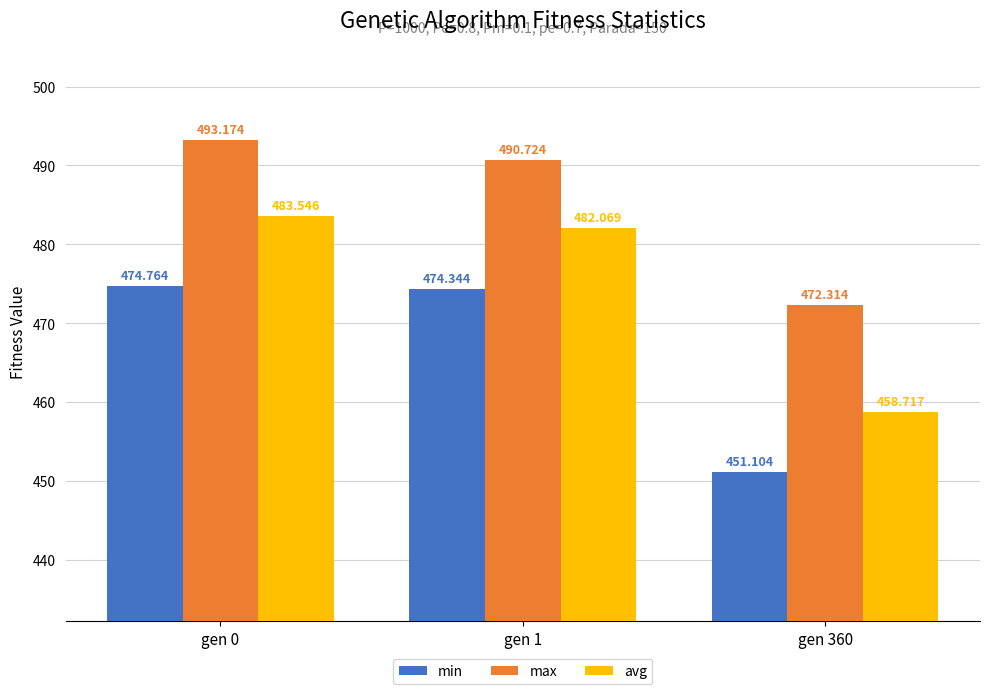

Which category has the lowest value across all series?

gen 360